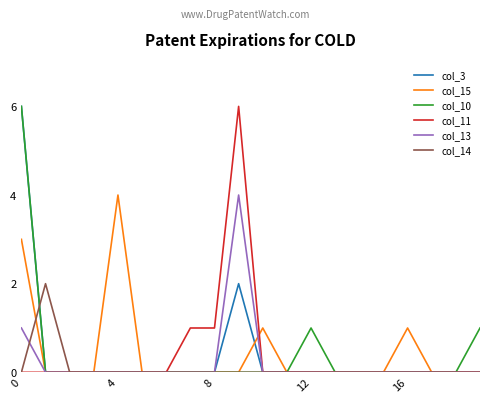

What is the greatest value displayed?

6